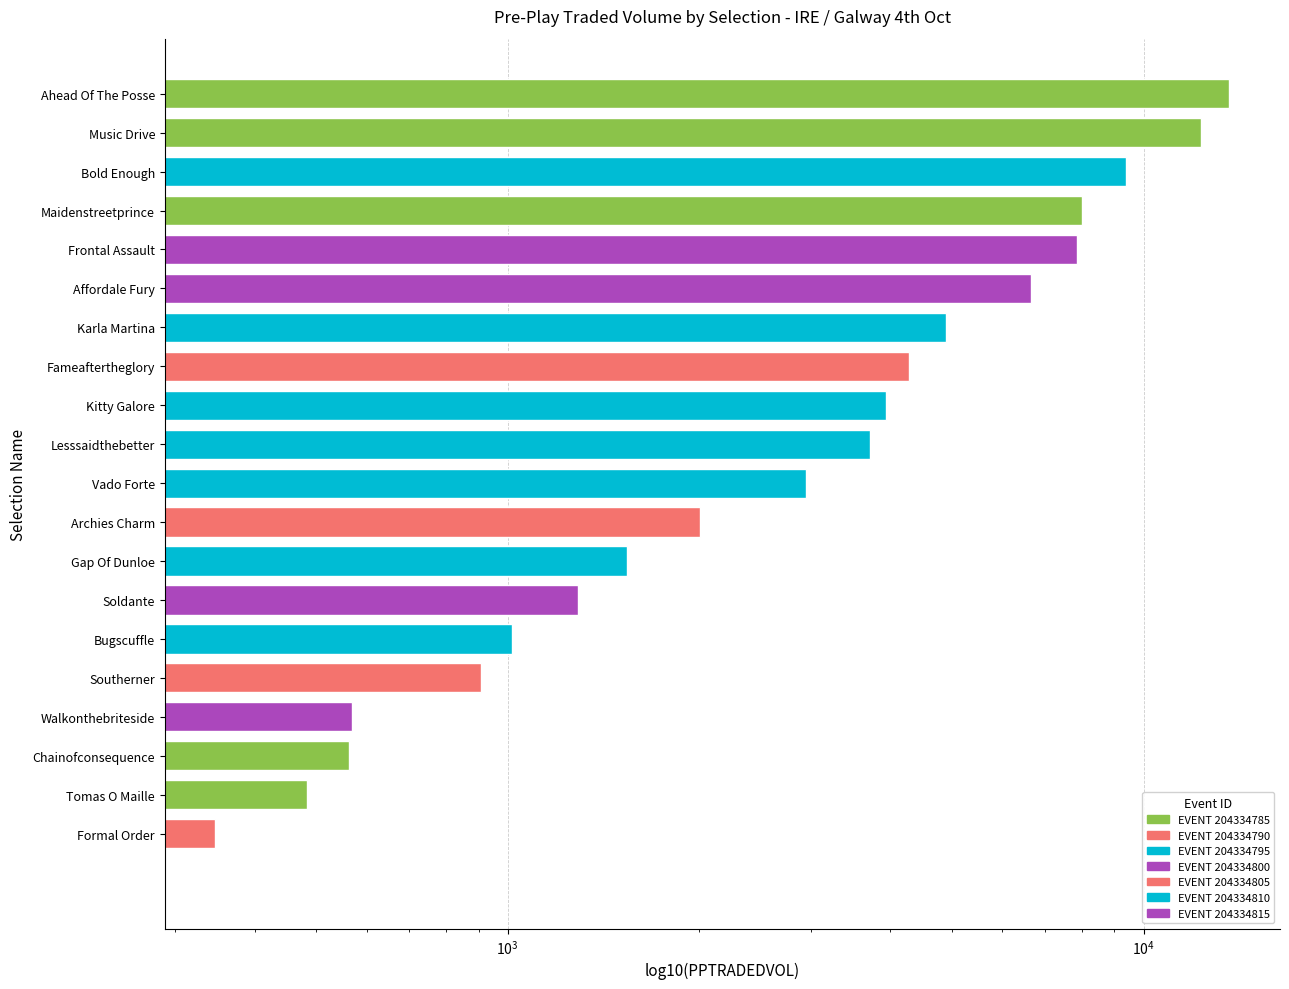

Are the bars grouped side by side (vs. stacked)?

No